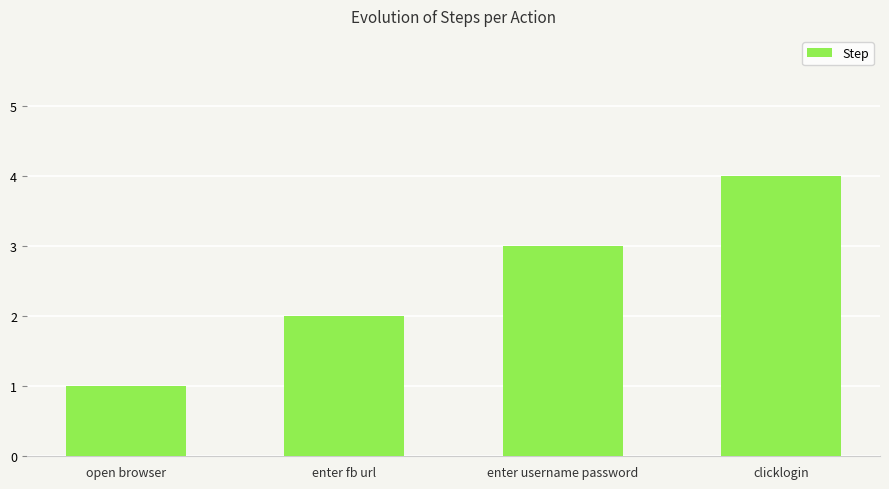

What is the label of the 3rd bar from the left?

enter username password